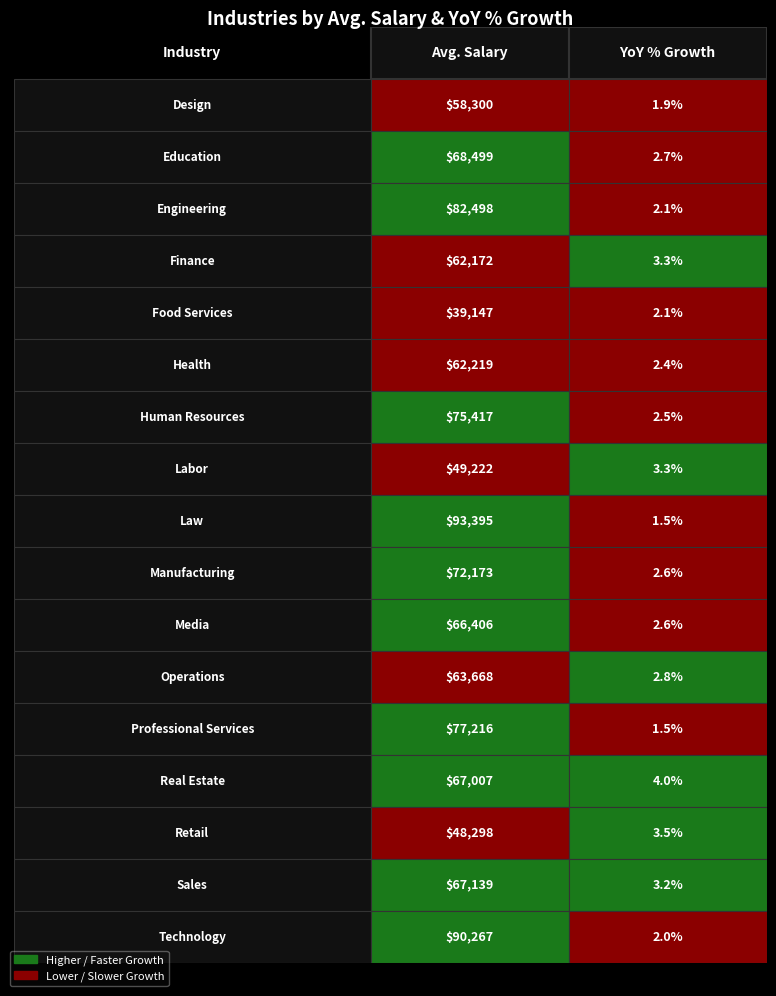

The value of Avg. Salary at Engineering is 131354.4. True or false?

False